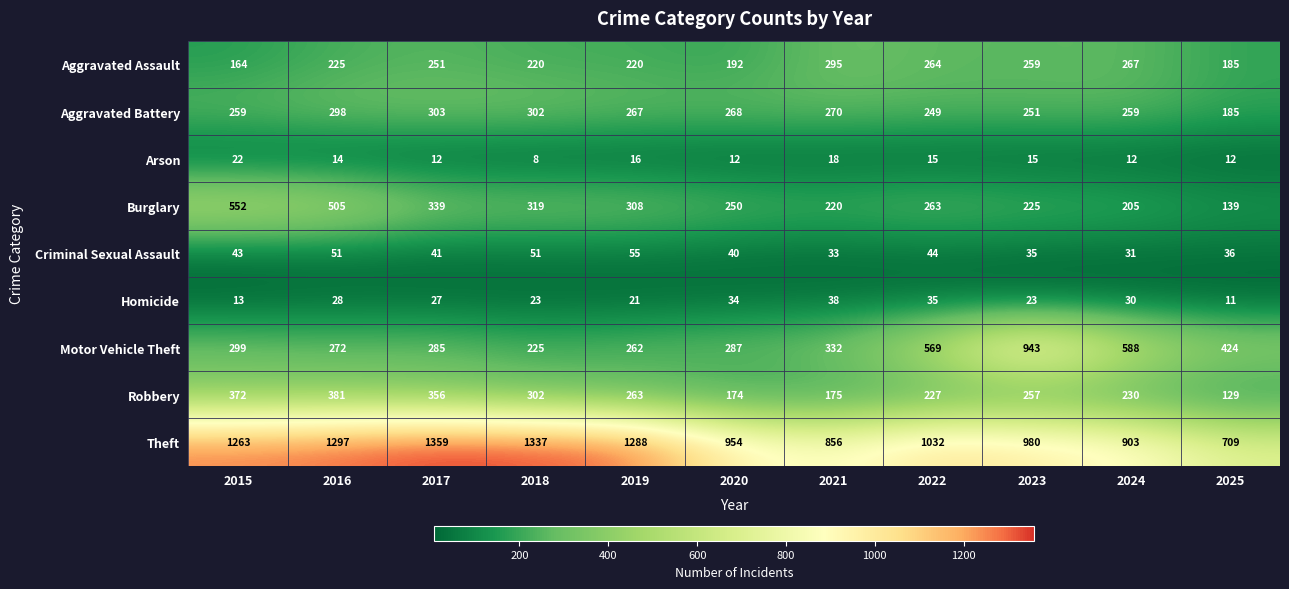

What is the sum of the Theft values at 2021 and 2016?

2153